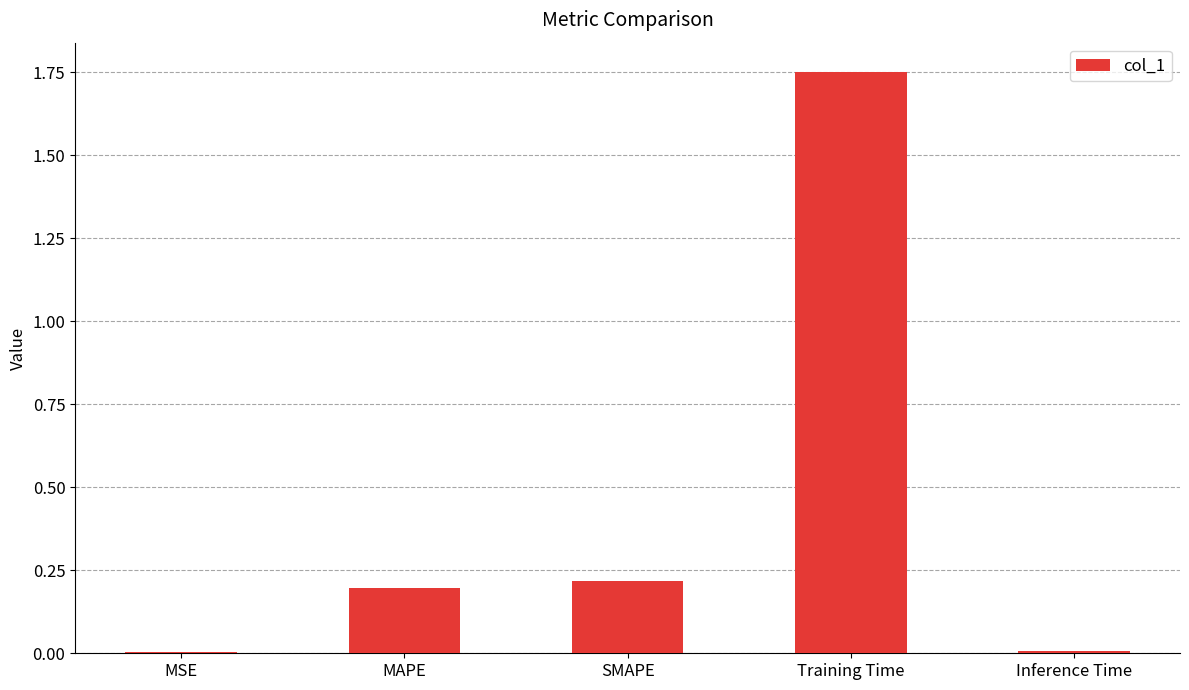

The chart shows a value of 0.2 at SMAPE. True or false?

True